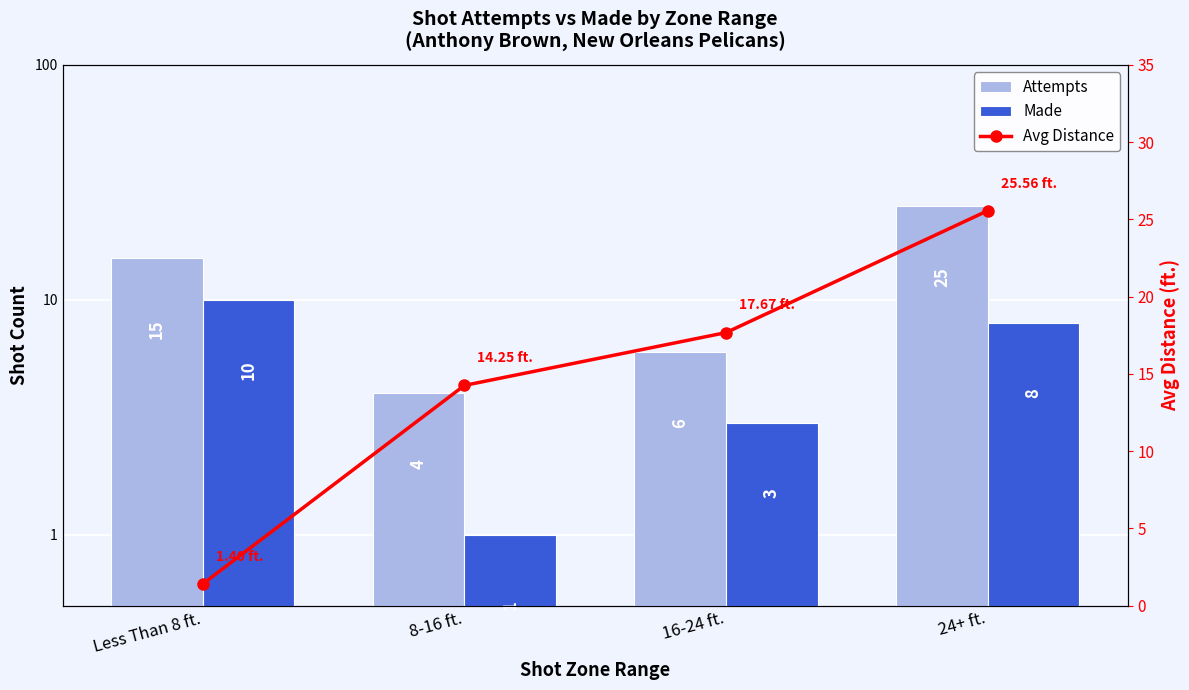

Which has a higher value, Less Than 8 ft. or 24+ ft.?

24+ ft.